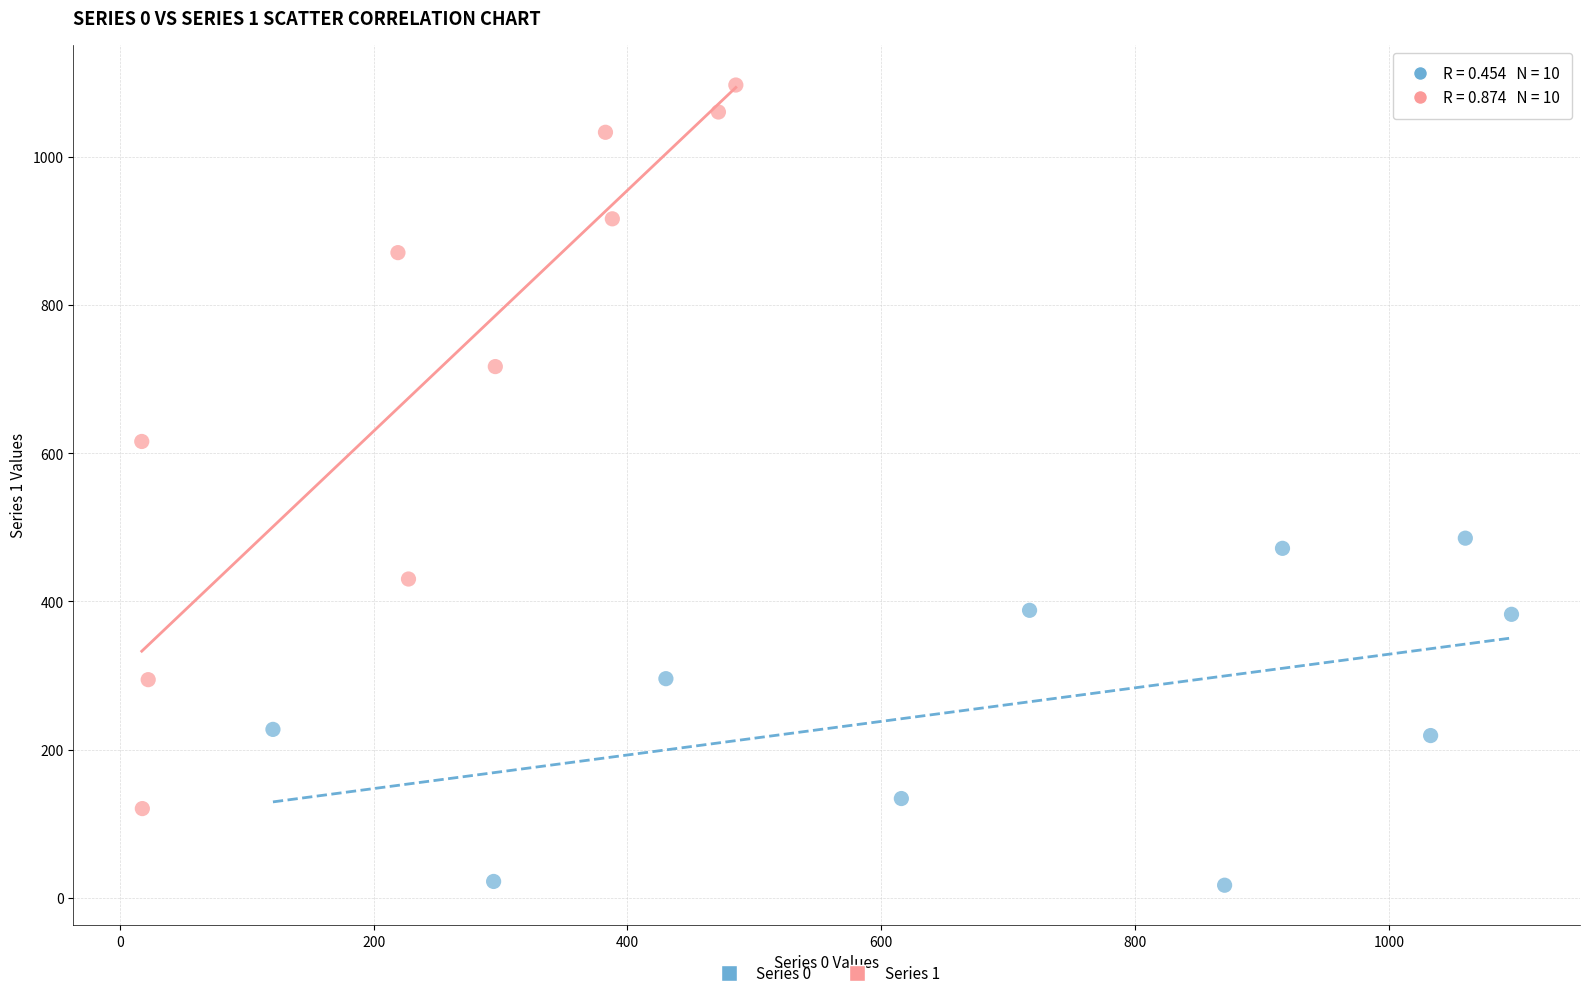

Which series reaches the minimum Y coordinate?

Series 0